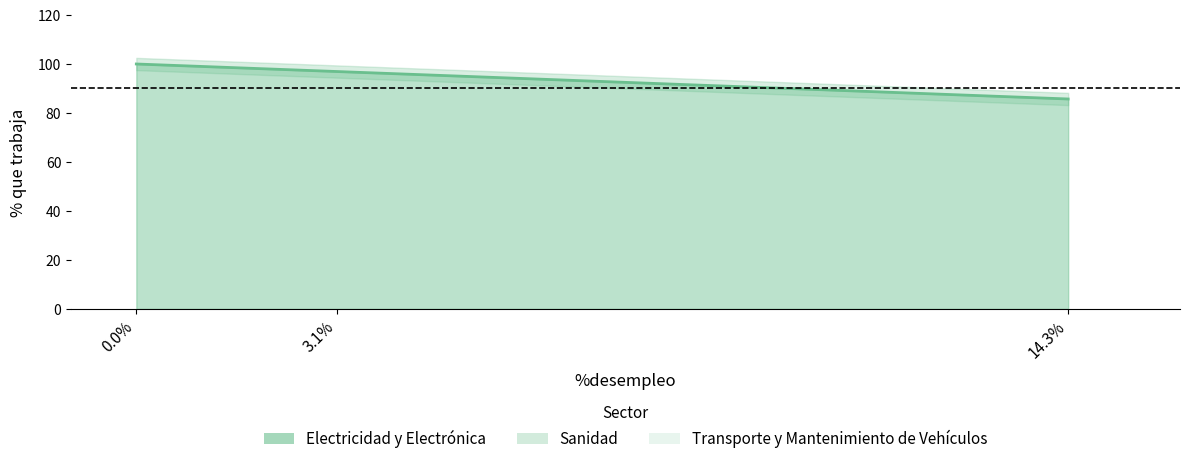

What is the maximum value shown in the chart?

100.0